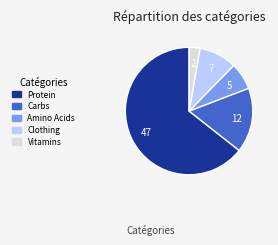

Is the sum of Protein and Clothing greater than half?

Yes